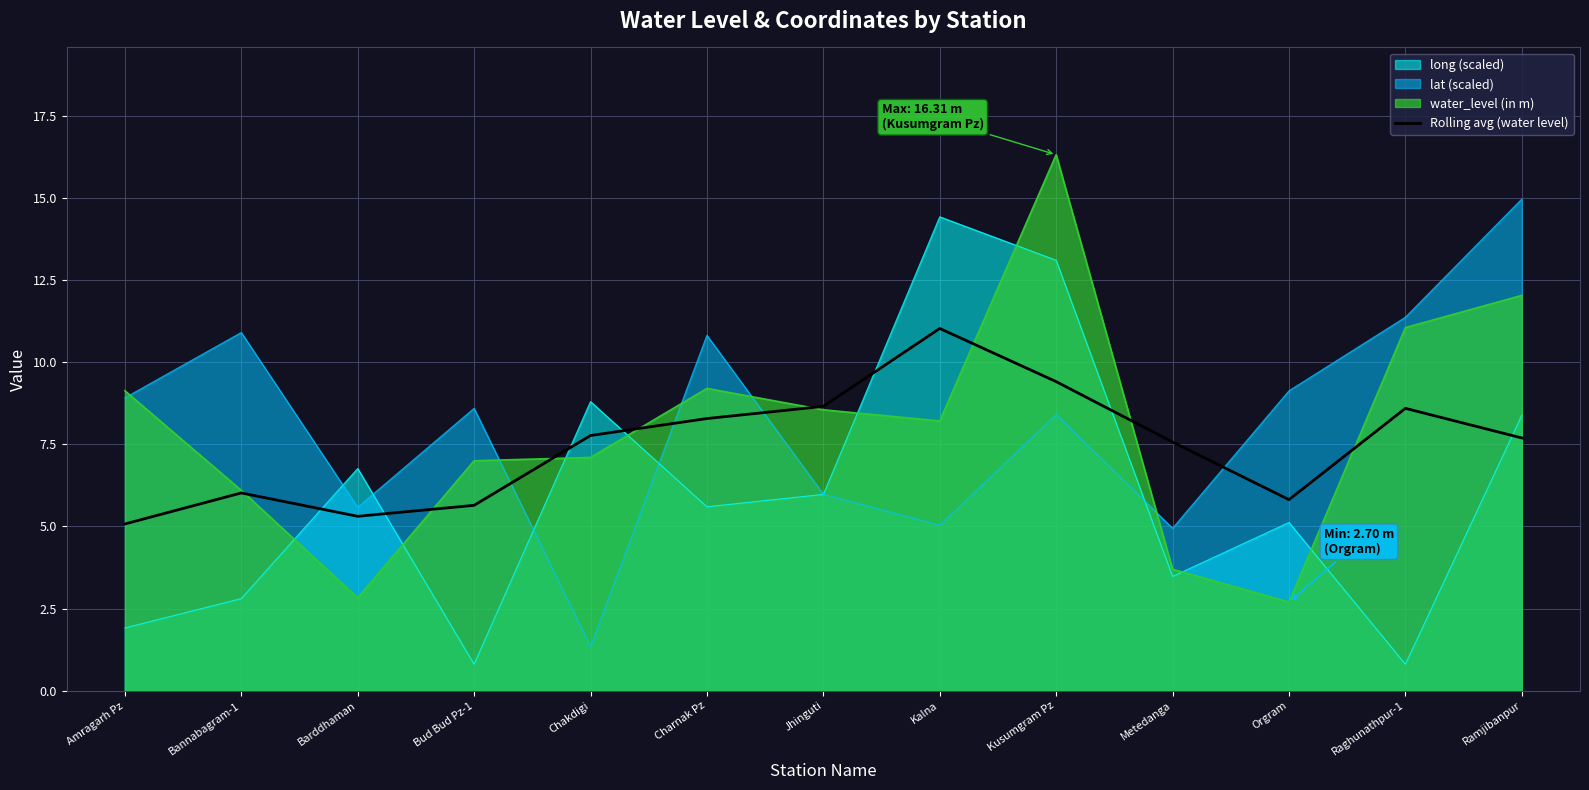

What is the spread (max minus min) of values at Barddhaman?

3.9